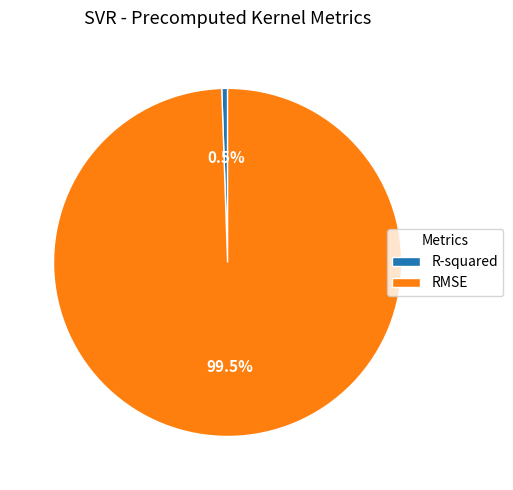

Which slice is the smallest?

R-squared